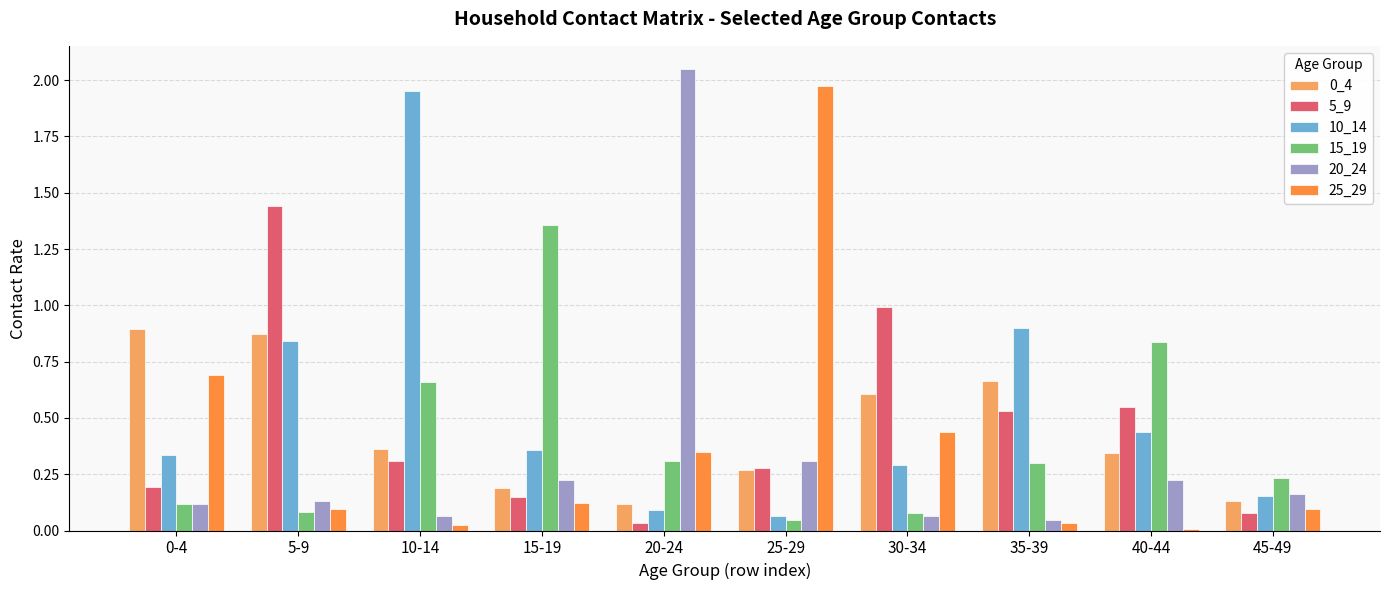

What is the total value across all series at 5-9?

3.5